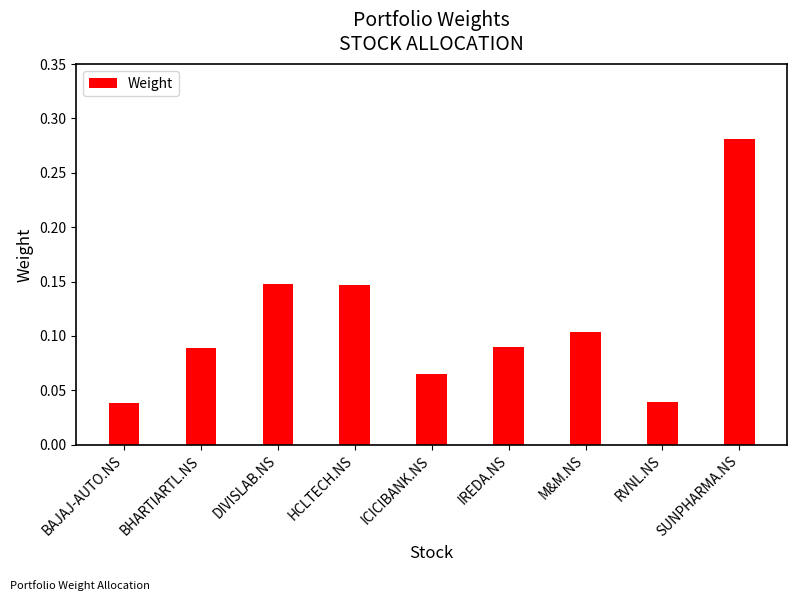

What is the difference between the maximum and minimum values?

0.2